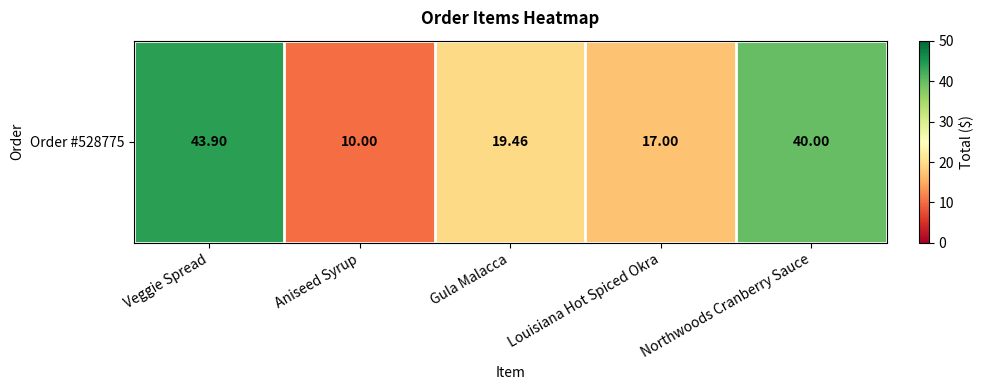

What is the minimum value shown in the chart?

10.0